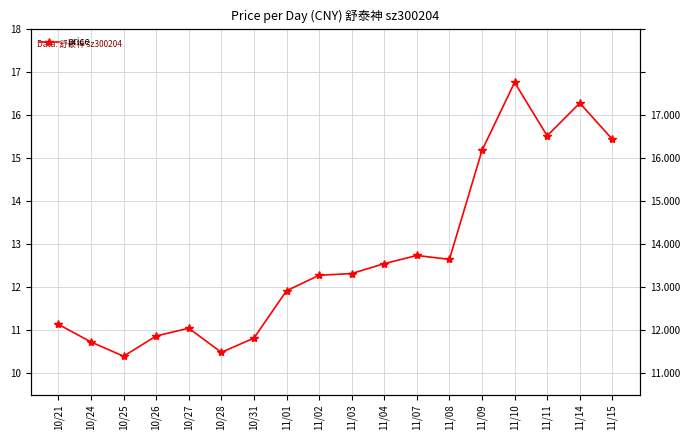

What is the difference between the second highest and minimum values?

5.9